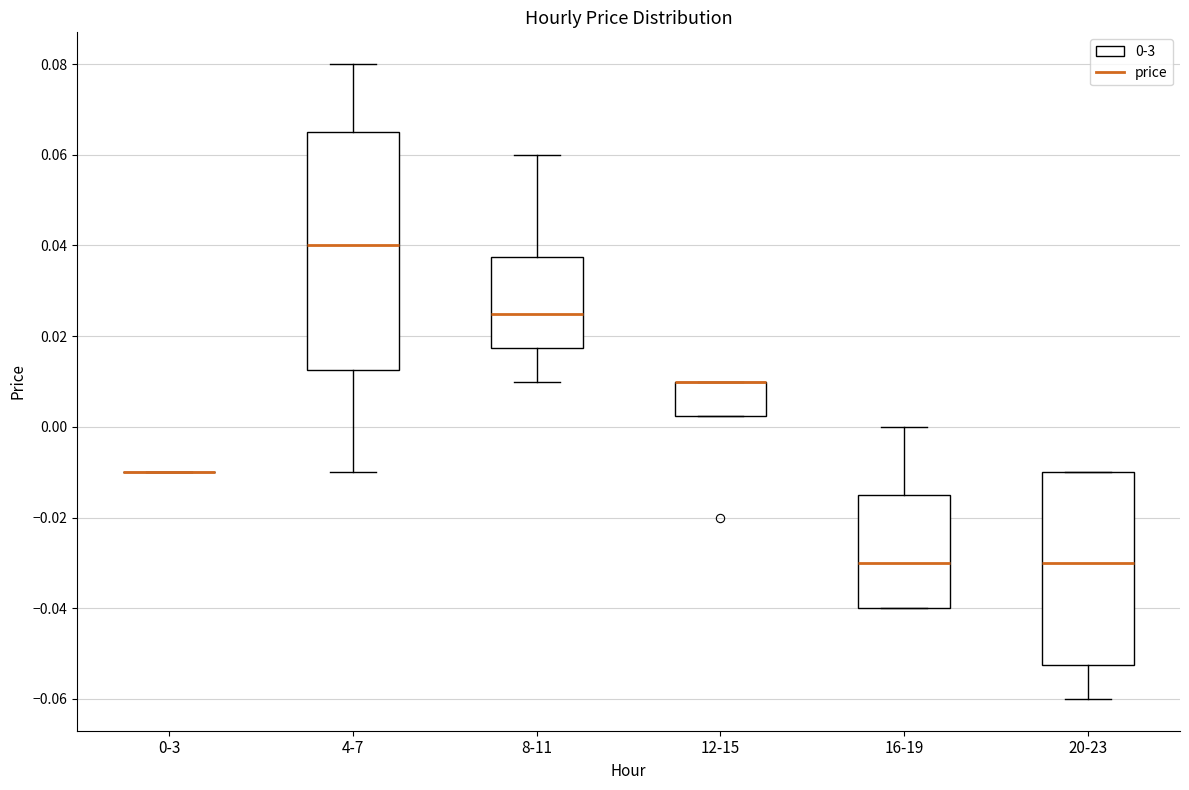

Comparing the boxes themselves (not the whiskers), which one is the tallest?

4-7